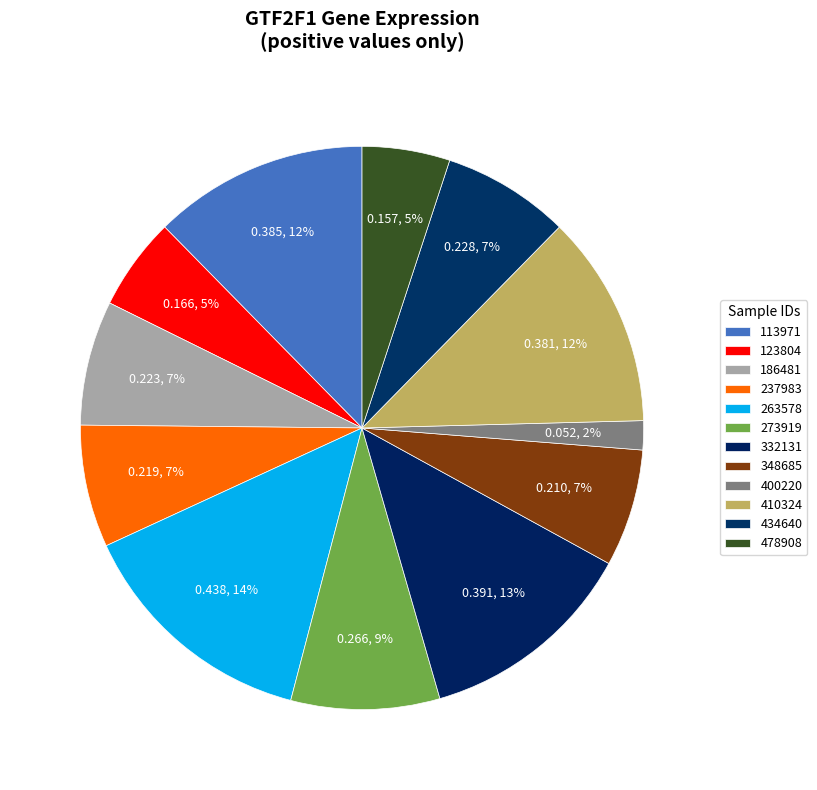

How many segments does this pie chart have?

12